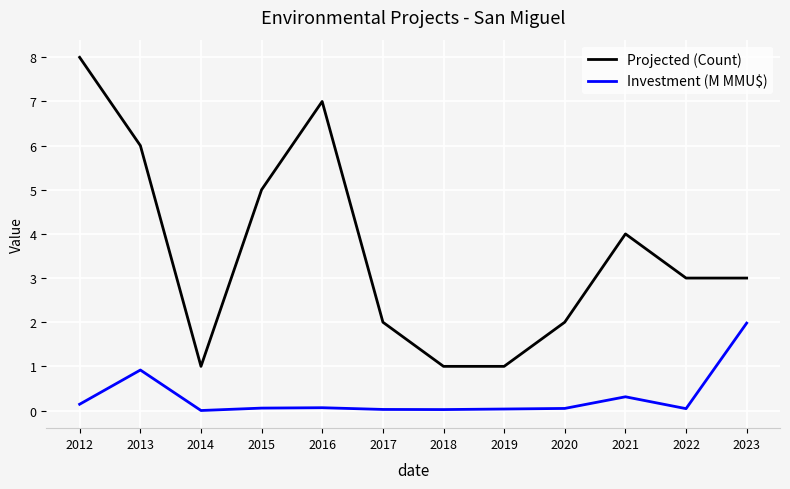

Is it true that Projected (Count) equals 1.0 at 2014?

True